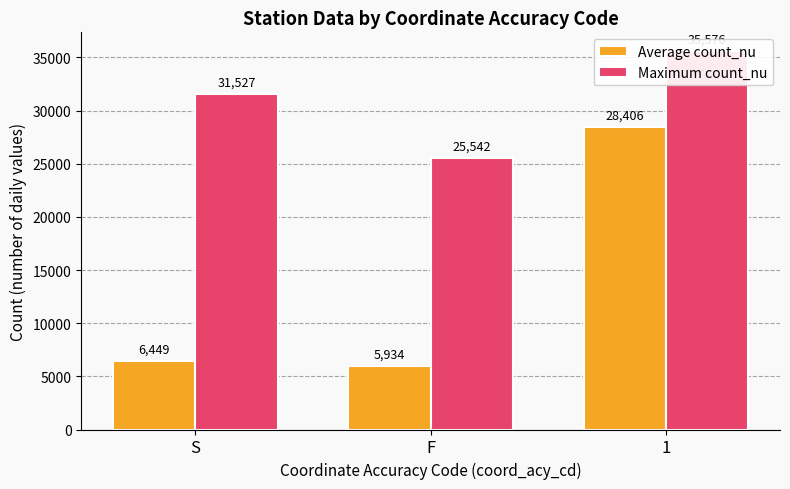

How many data points does each series have?

3